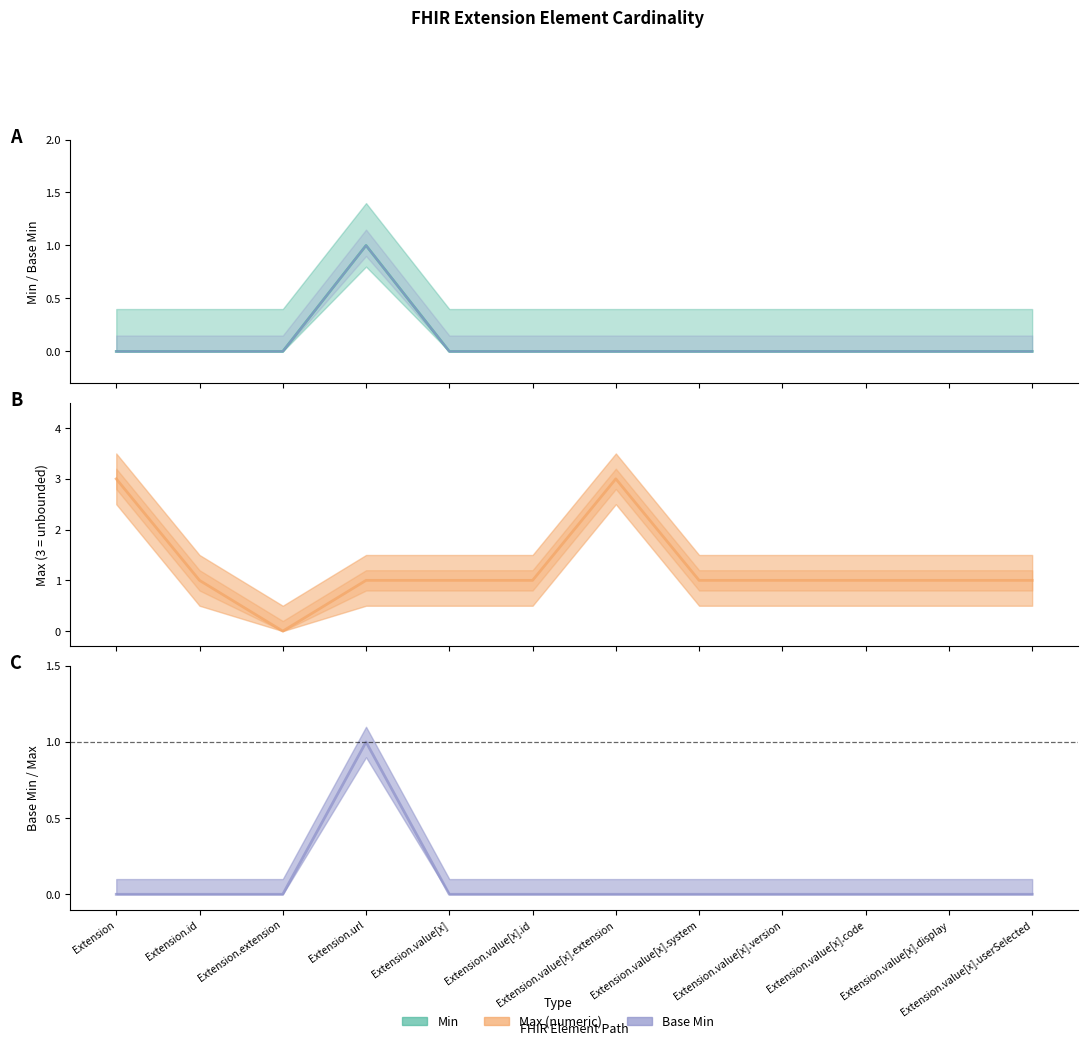

Which label corresponds to the smallest value in the chart?

Extension